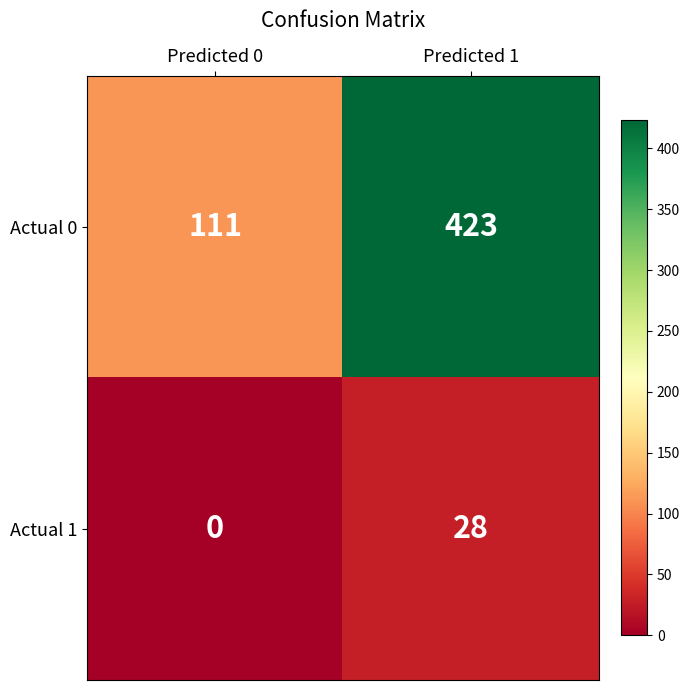

At Predicted 0, list the series in order from largest to smallest.

Actual 0, Actual 1